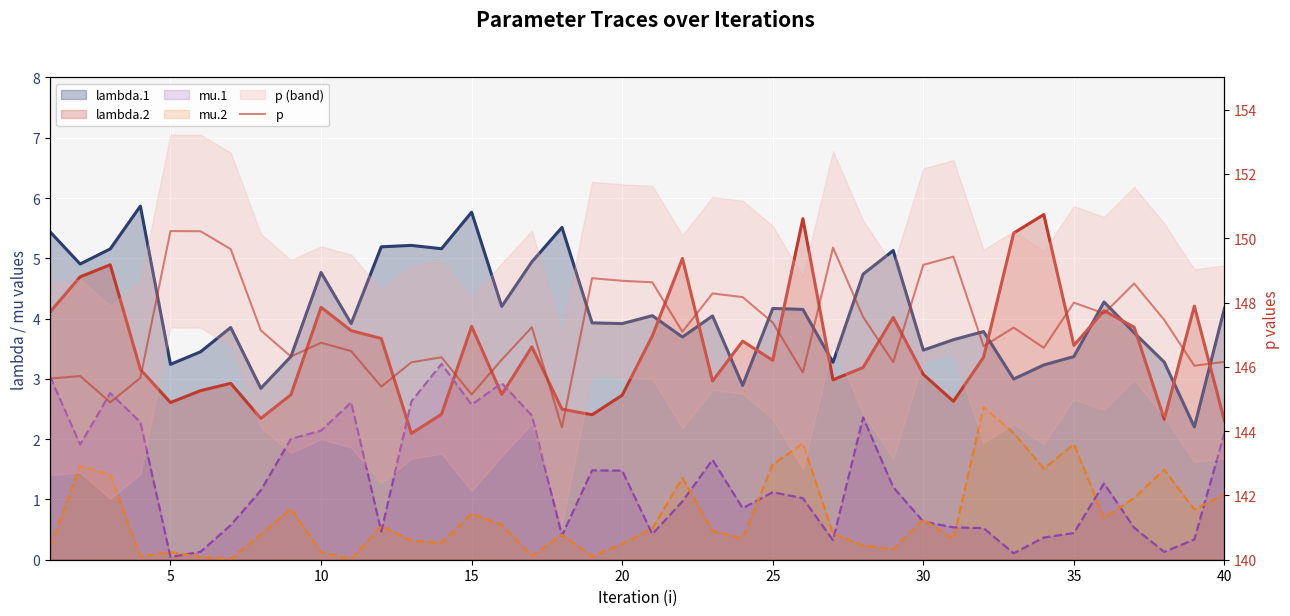

The chart shows a value of 147.1 at 35. True or false?

True